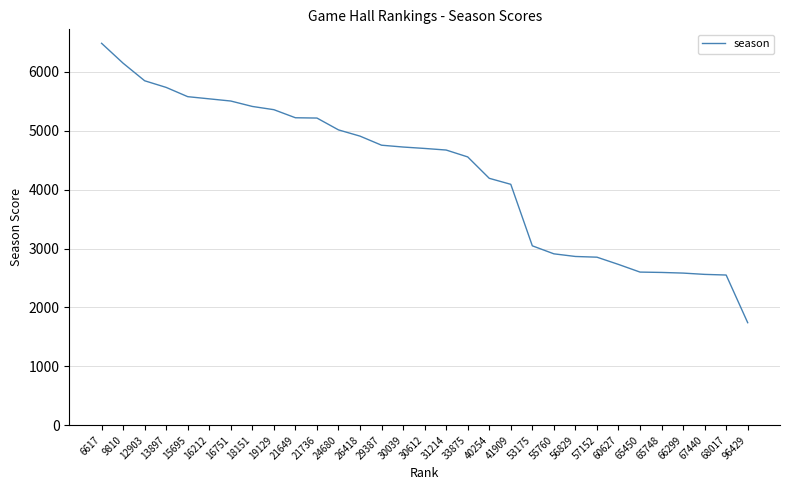

What is the sum of the values at 56829 and 24680?

7881